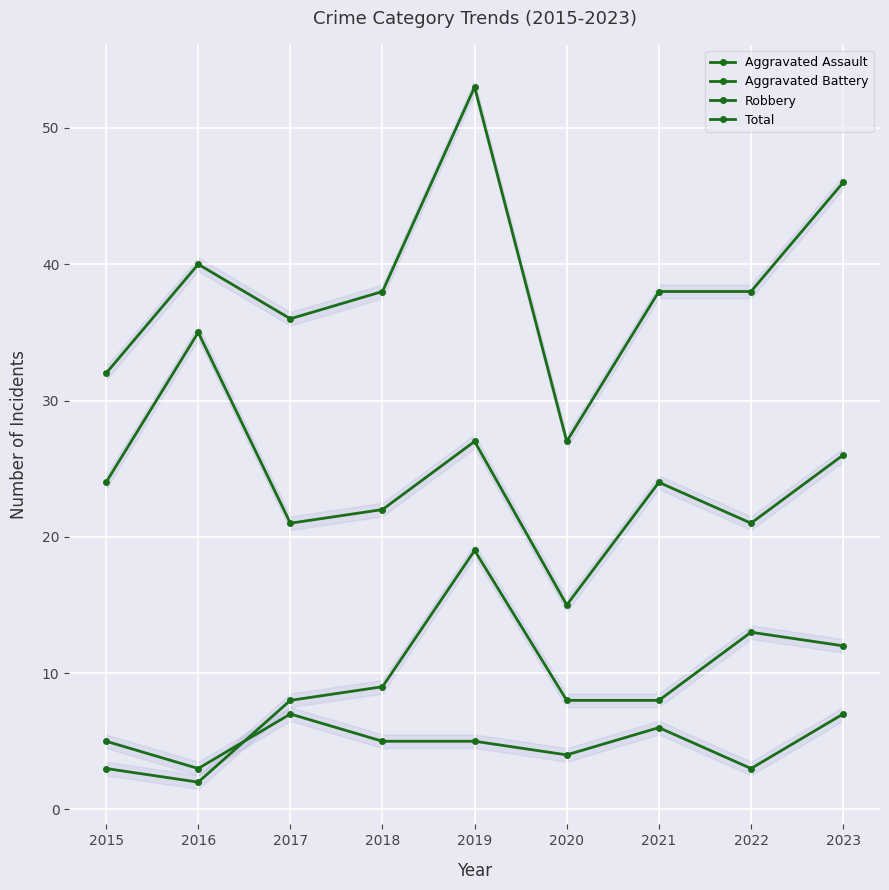

What is the value of the Robbery point at the 8th from the left?

21